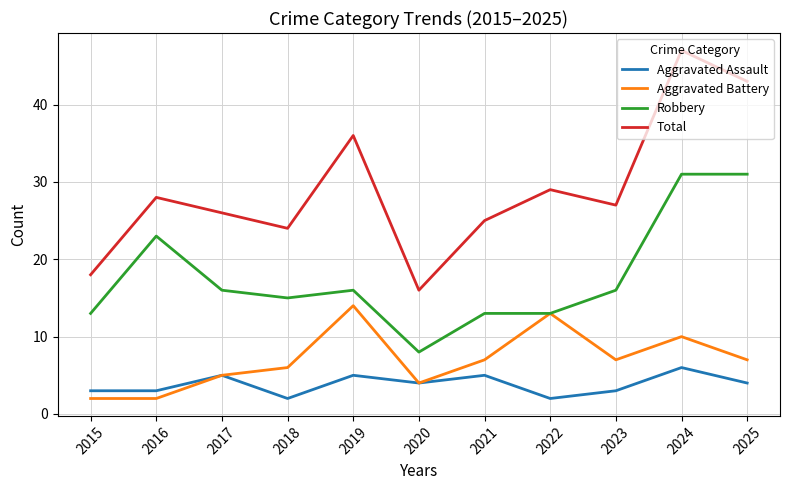

Does the chart display data point markers on the line(s)?

No